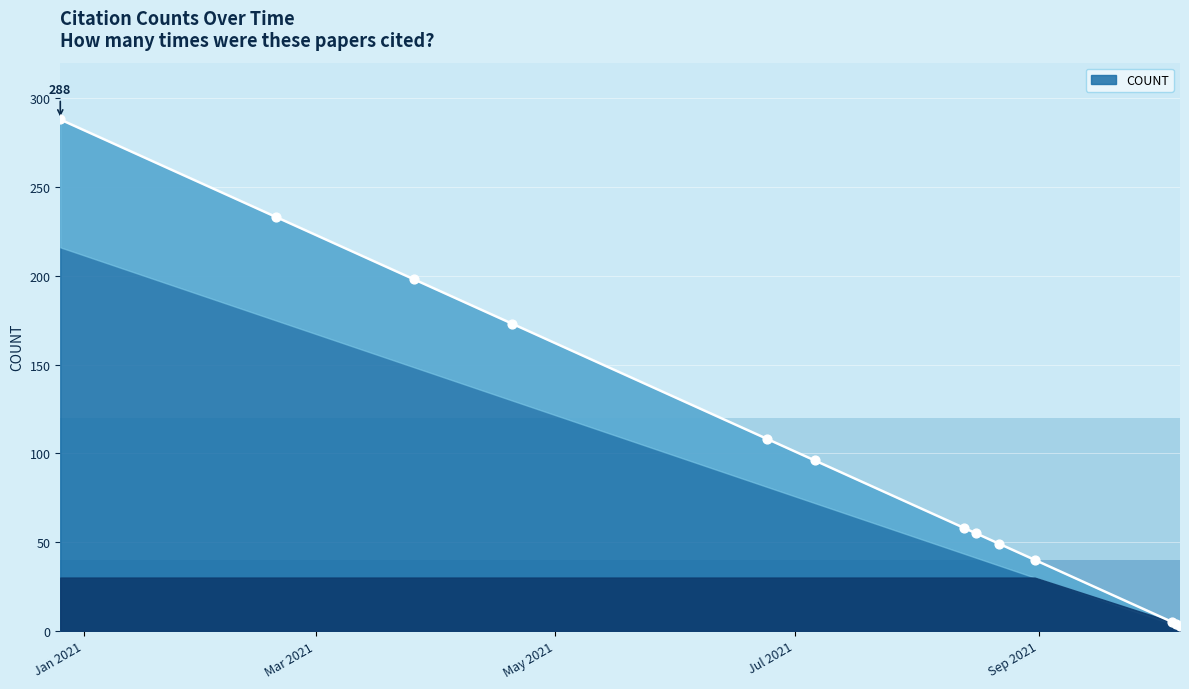

Between 2021-10-05 and 2021-07-06, which is larger?

2021-07-06